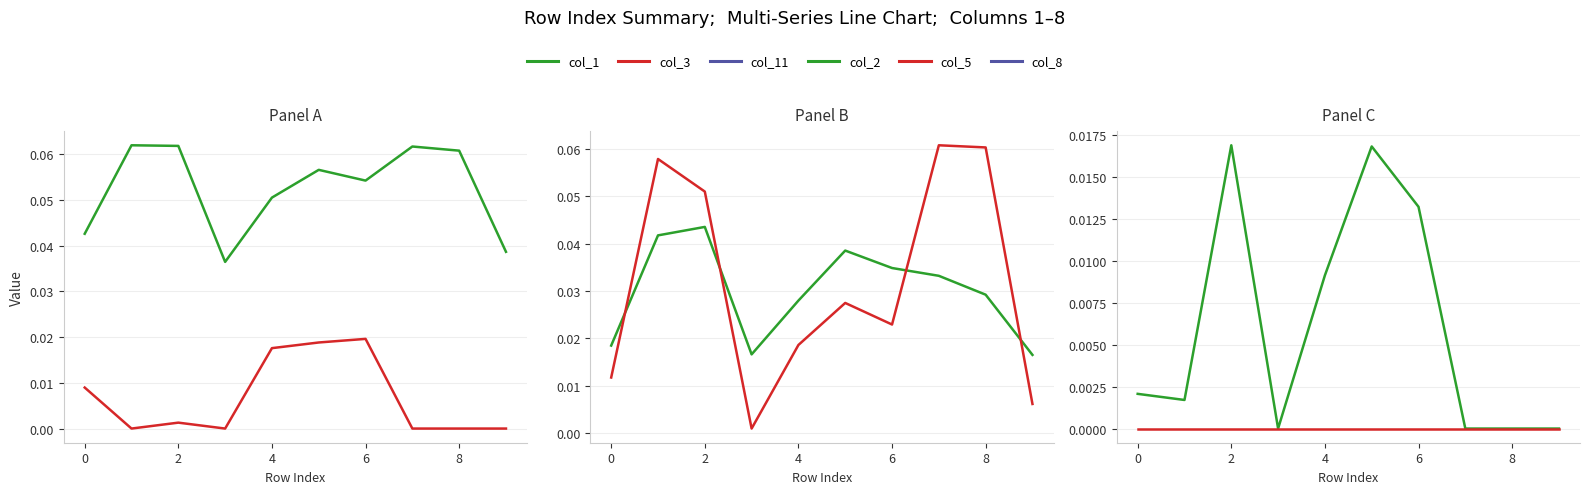

True or false: col_2 and col_8 cross at least once.

False